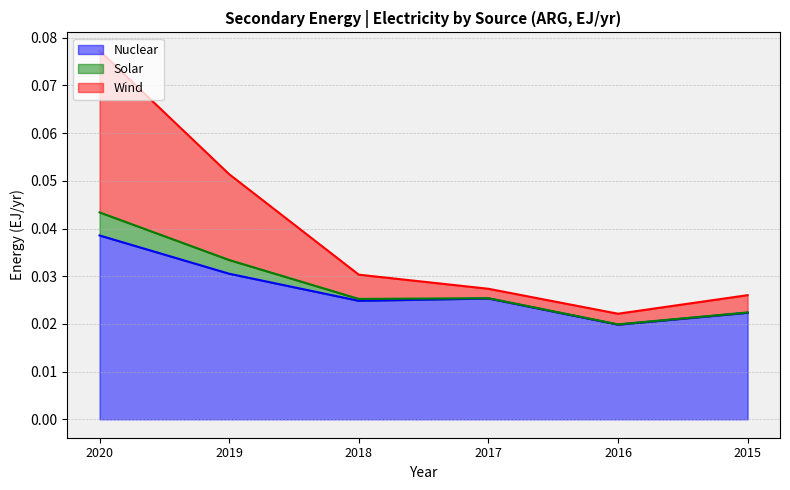

At which label does Nuclear reach its peak?

2020